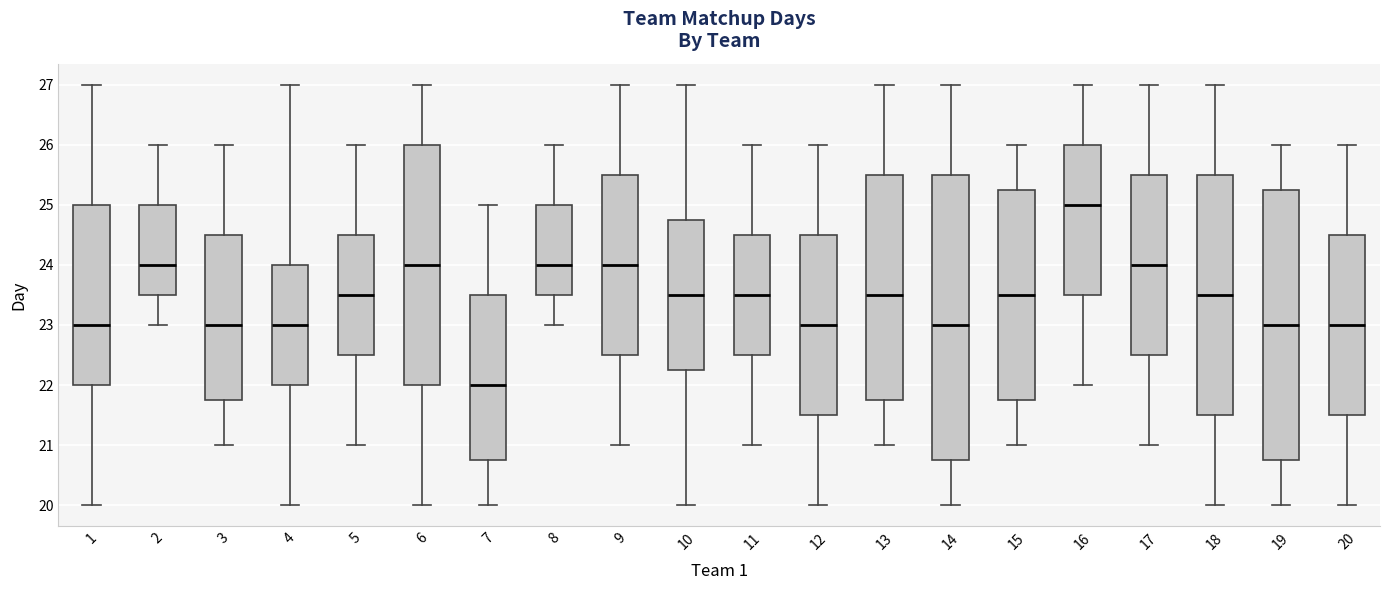

Reading left to right, read every box against the y-axis: the position of its median line, the range the box covers, and the ends of its whiskers. The values are not printed on the chart, so give them approximately, as read against the axis.

1: median 23.0, box 22.0 to 25.0, whiskers 20.0 to 27.0
2: median 24.0, box 23.5 to 25.0, whiskers 23.0 to 26.0
3: median 23.0, box 21.8 to 24.5, whiskers 21.0 to 26.0
4: median 23.0, box 22.0 to 24.0, whiskers 20.0 to 27.0
5: median 23.5, box 22.5 to 24.5, whiskers 21.0 to 26.0
6: median 24.0, box 22.0 to 26.0, whiskers 20.0 to 27.0
7: median 22.0, box 20.8 to 23.5, whiskers 20.0 to 25.0
8: median 24.0, box 23.5 to 25.0, whiskers 23.0 to 26.0
9: median 24.0, box 22.5 to 25.5, whiskers 21.0 to 27.0
10: median 23.5, box 22.3 to 24.8, whiskers 20.0 to 27.0
11: median 23.5, box 22.5 to 24.5, whiskers 21.0 to 26.0
12: median 23.0, box 21.5 to 24.5, whiskers 20.0 to 26.0
13: median 23.5, box 21.8 to 25.5, whiskers 21.0 to 27.0
14: median 23.0, box 20.8 to 25.5, whiskers 20.0 to 27.0
15: median 23.5, box 21.8 to 25.3, whiskers 21.0 to 26.0
16: median 25.0, box 23.5 to 26.0, whiskers 22.0 to 27.0
17: median 24.0, box 22.5 to 25.5, whiskers 21.0 to 27.0
18: median 23.5, box 21.5 to 25.5, whiskers 20.0 to 27.0
19: median 23.0, box 20.8 to 25.3, whiskers 20.0 to 26.0
20: median 23.0, box 21.5 to 24.5, whiskers 20.0 to 26.0